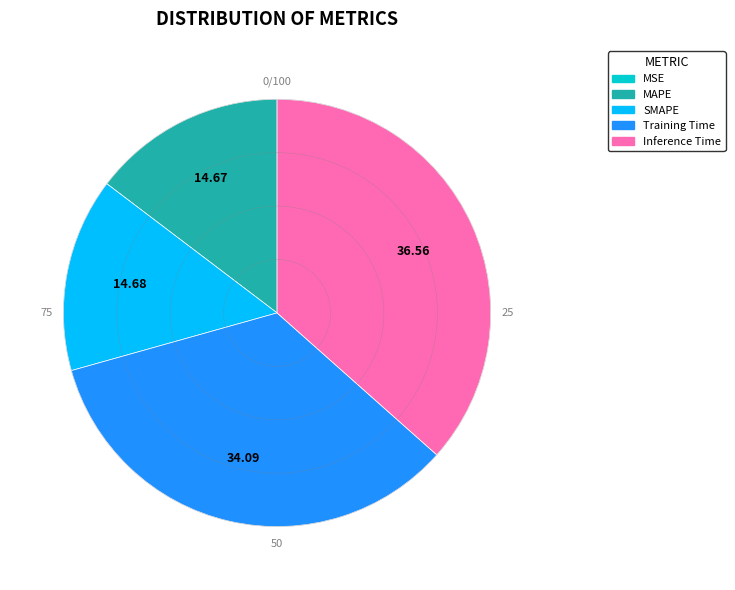

True or false: SMAPE accounts for 21% of the total.

False